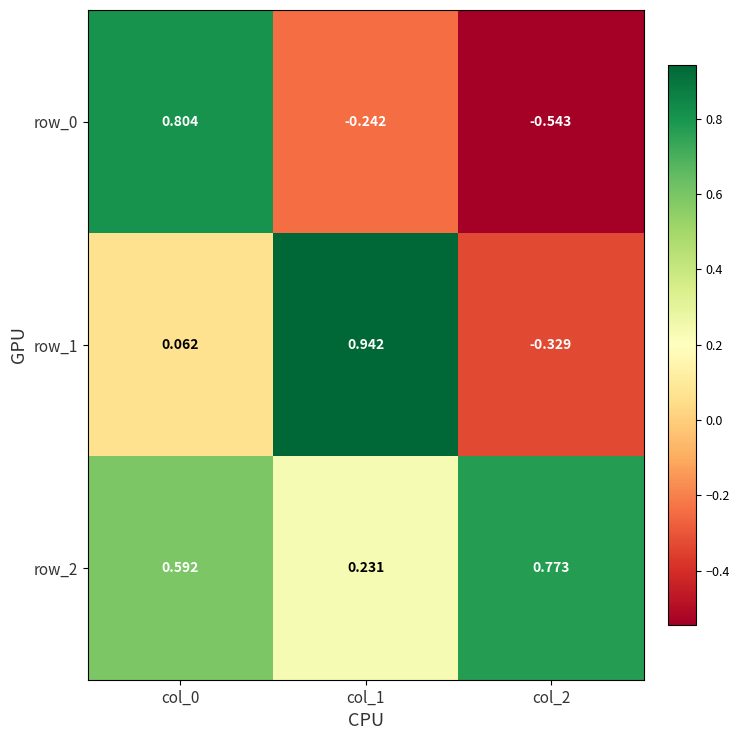

What is the sum of the row_2 values at col_1 and col_0?

0.8